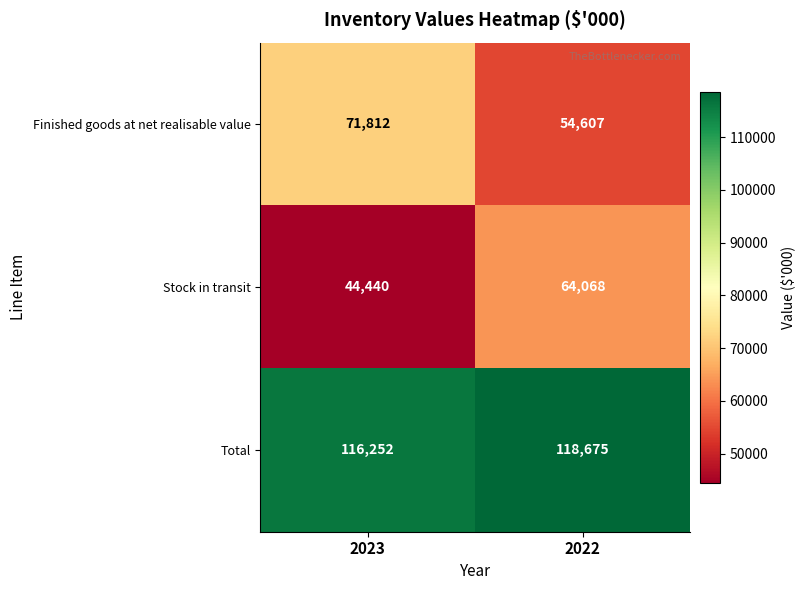

Reading left to right, transcribe all the data shown in this chart.

Finished goods at net realisable value: 71812	54607
Stock in transit: 44440	64068
Total: 116252	118675